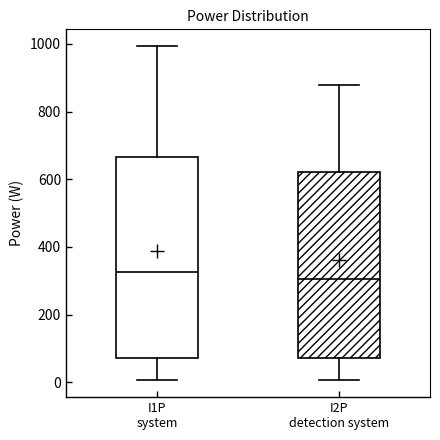

Reading left to right, transcribe this box plot: for each box, give where its median line is, the range the box spans, and where its two whiskers end, as read against the y-axis. The values are not printed on the chart, so give them approximately, as read against the axis.

I1P system: median 320, box 80 to 660, whiskers 0 to 1000
I2P detection system: median 300, box 80 to 620, whiskers 0 to 880